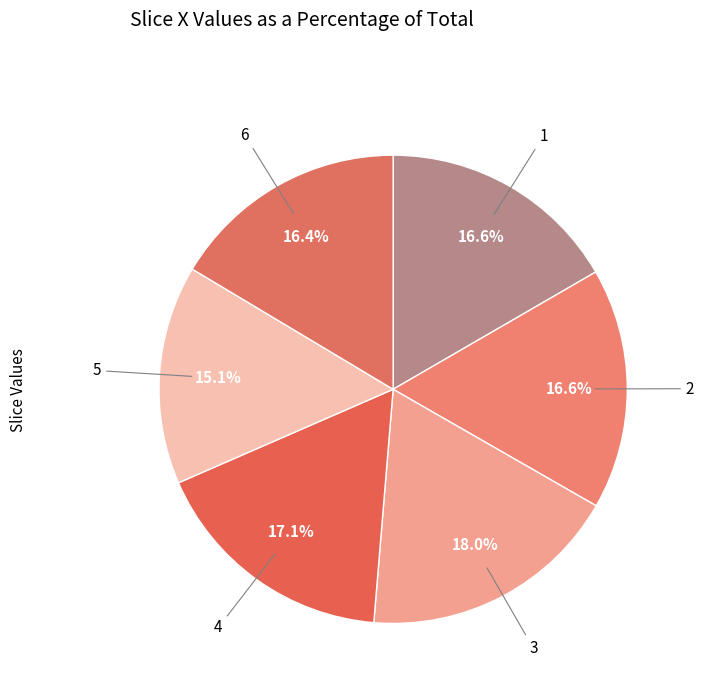

Which has a higher value, 5 or 6?

6